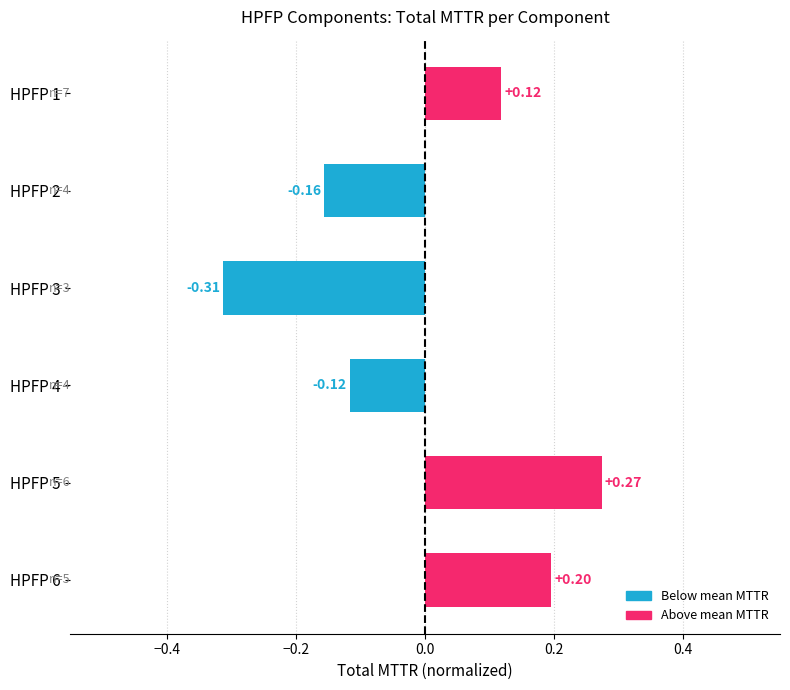

List the labels in order of value, smallest first.

HPFP 3, HPFP 2, HPFP 4, HPFP 1, HPFP 6, HPFP 5